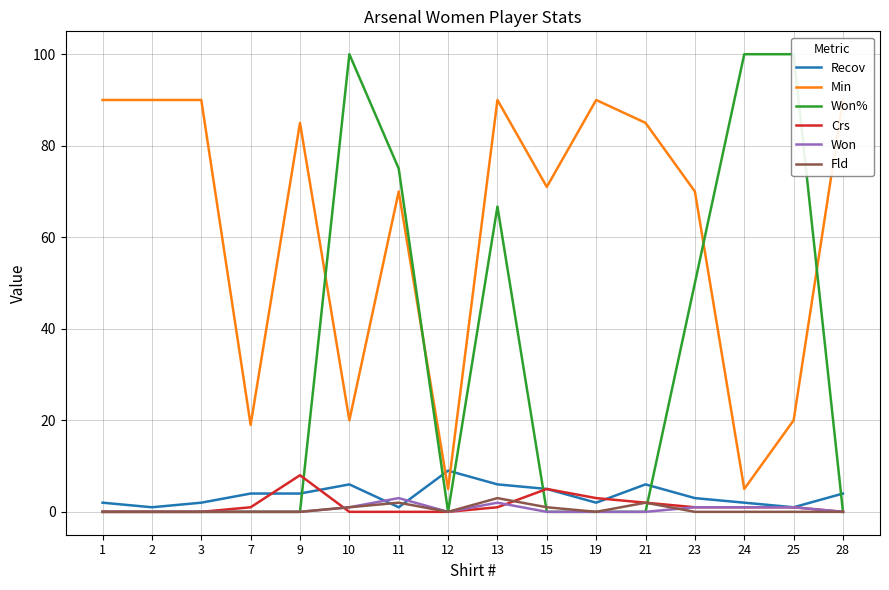

Where is the first local maximum for Crs?

9